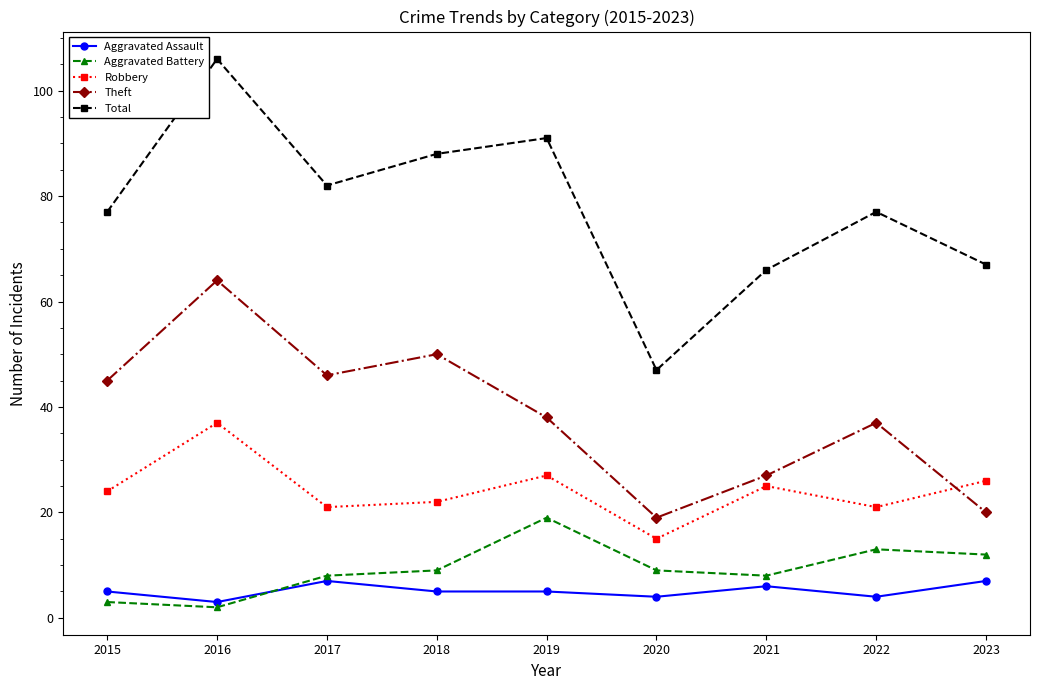

How many lines are shown in the chart?

5